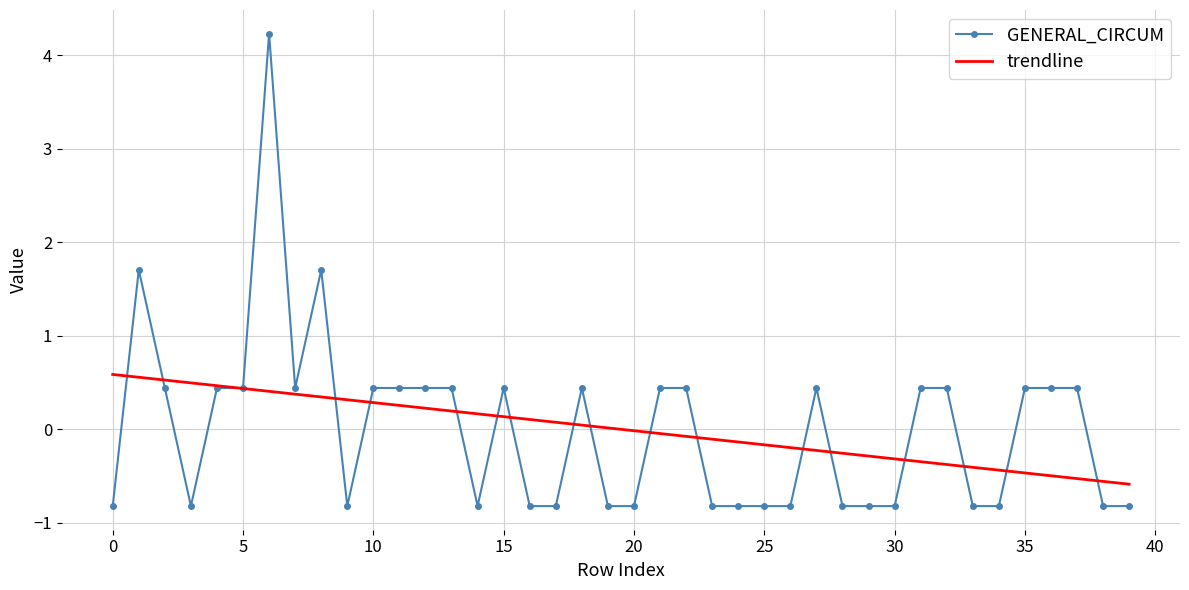

How many times do trendline and GENERAL_CIRCUM cross each other?

18